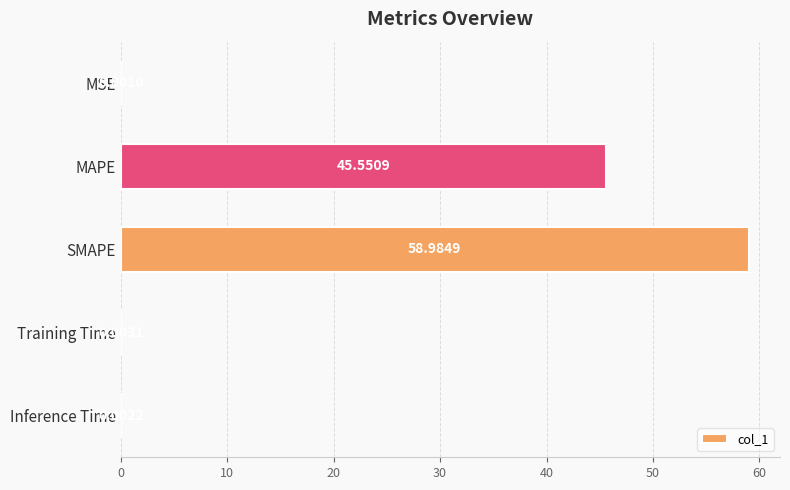

Where is the data nearest to the value 29?

MAPE